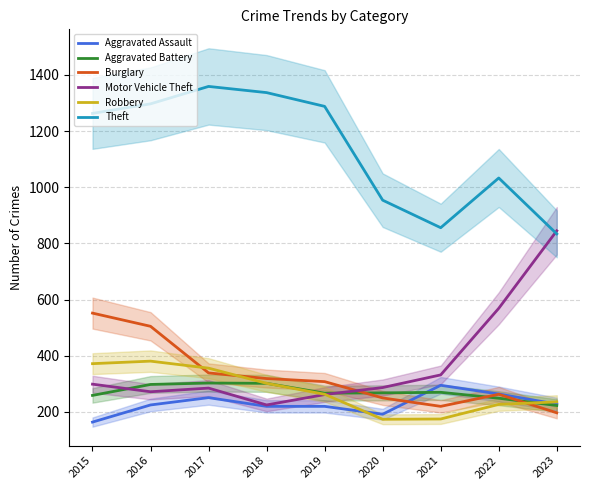

What is the sum of all Motor Vehicle Theft values?

3376